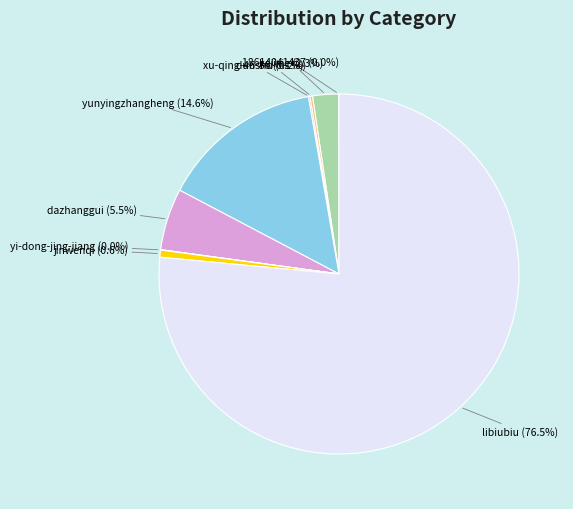

Is there a majority slice in this chart?

Yes